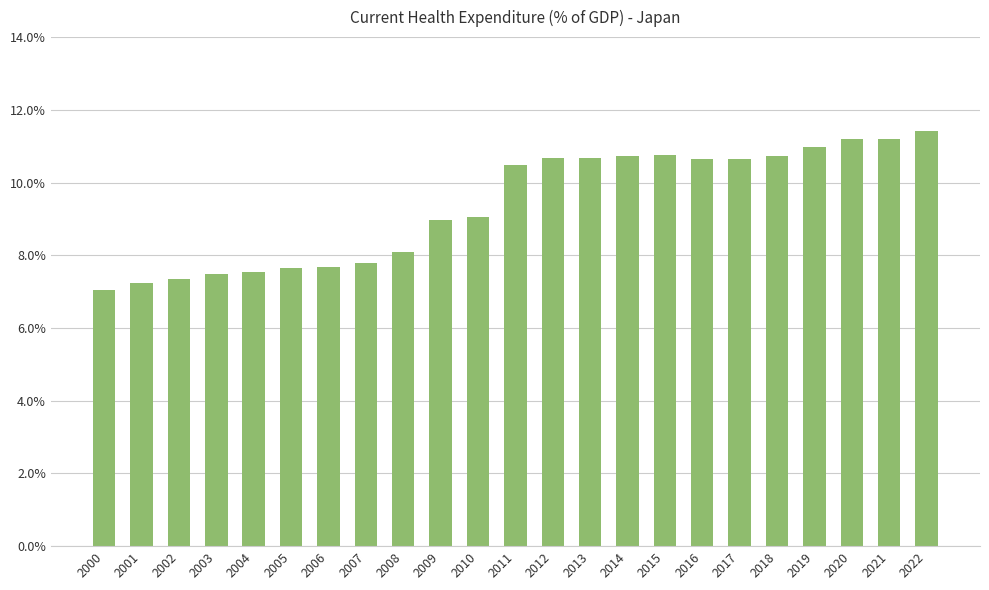

Where does the data first go above 10?

2011